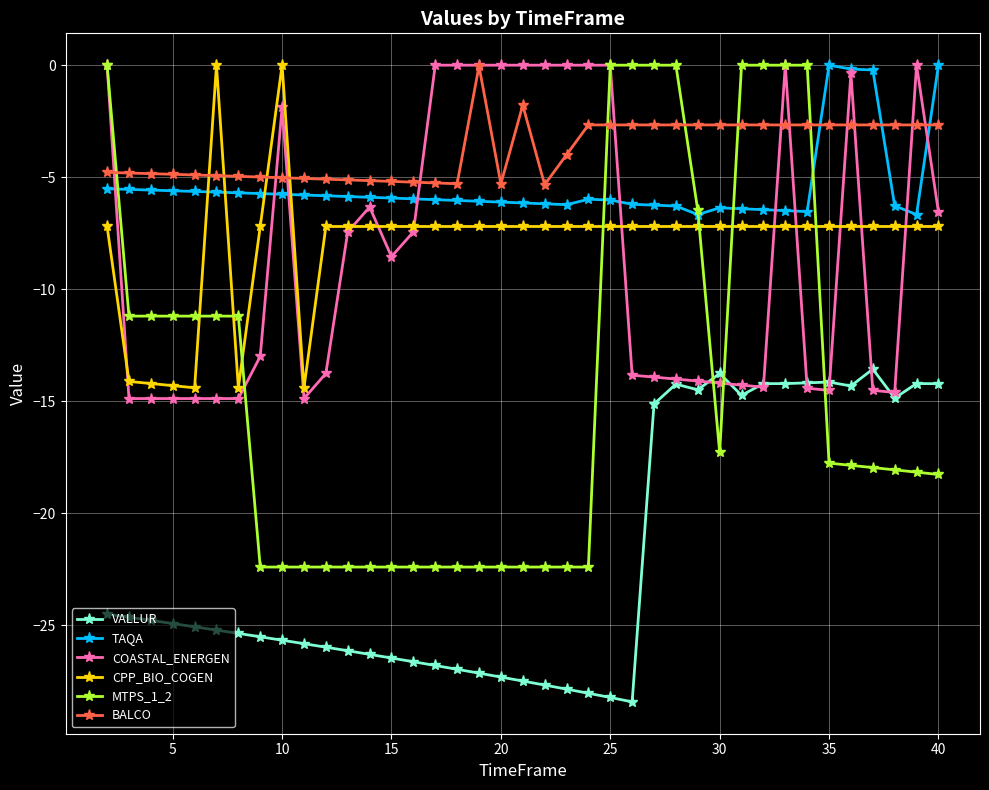

True or false: TAQA has more than 0 points higher than both neighbors.

True